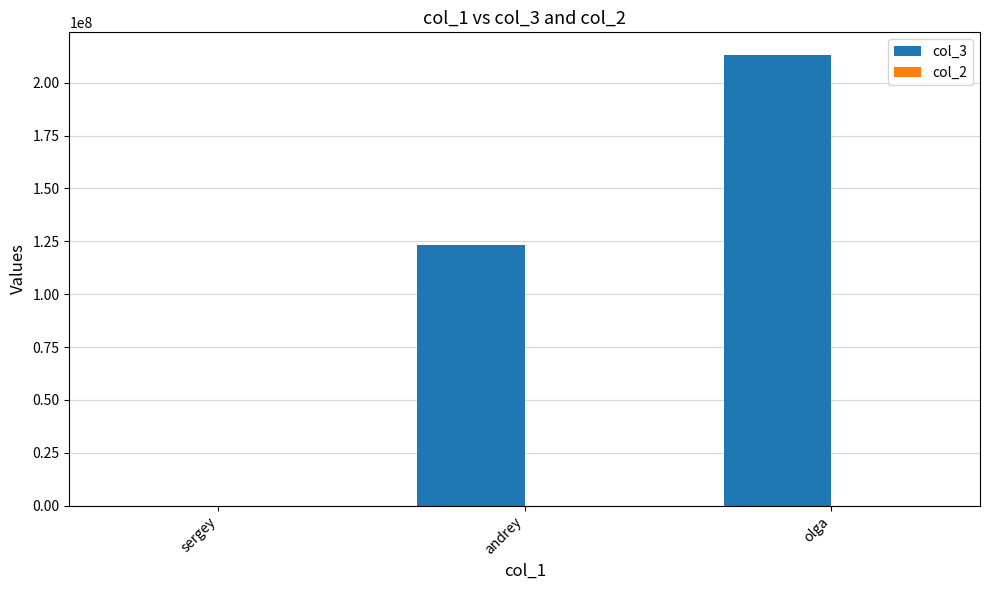

True or false: col_3 has a value of 42852784 at andrey.

False